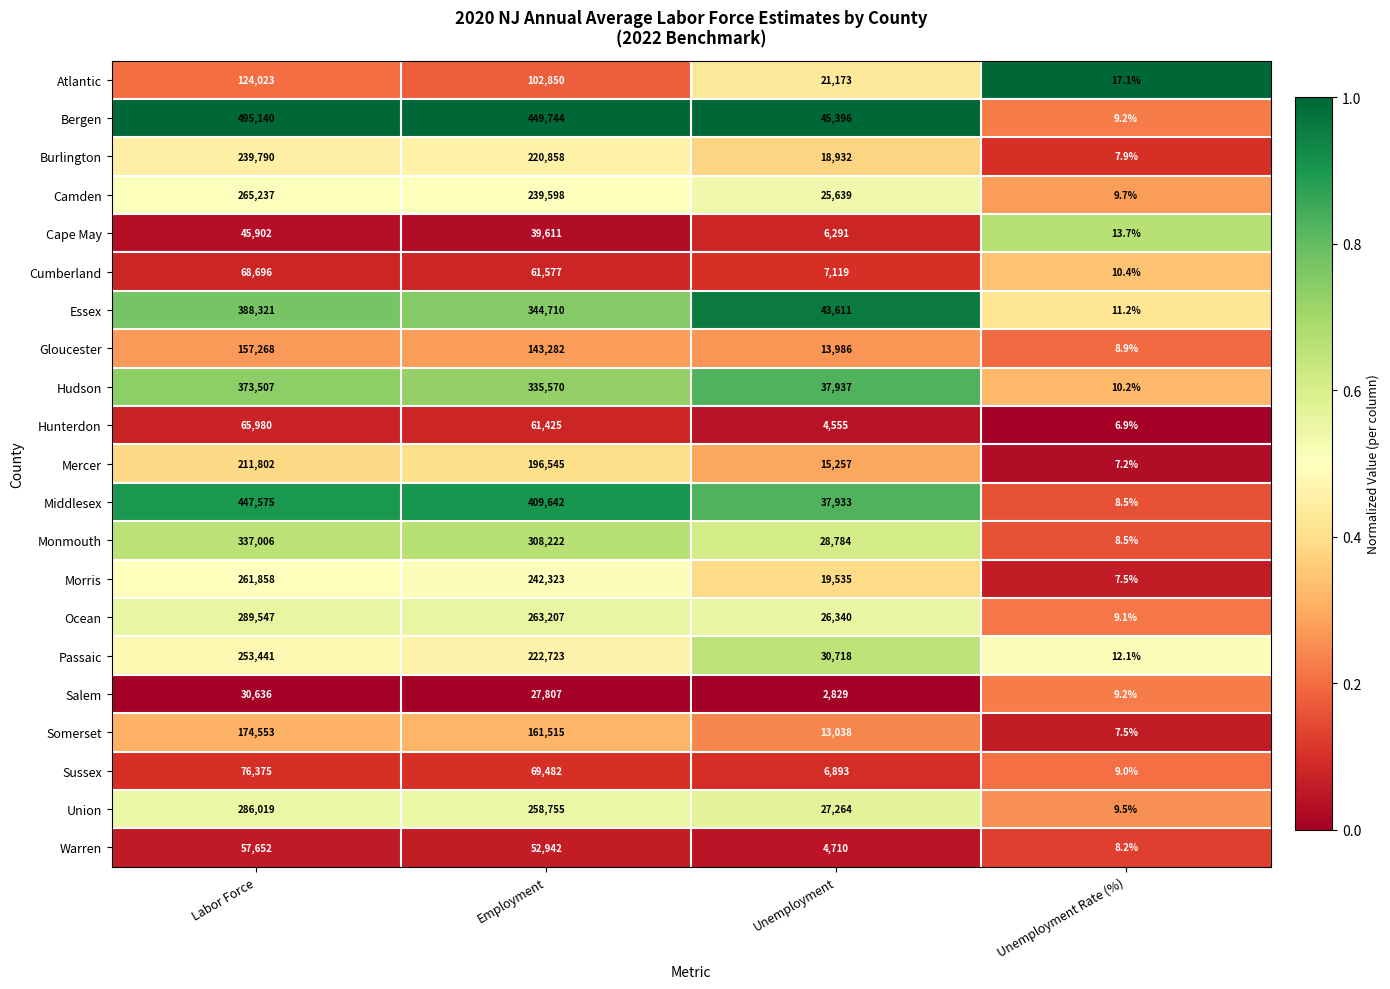

Count the number of data series in this chart.

21